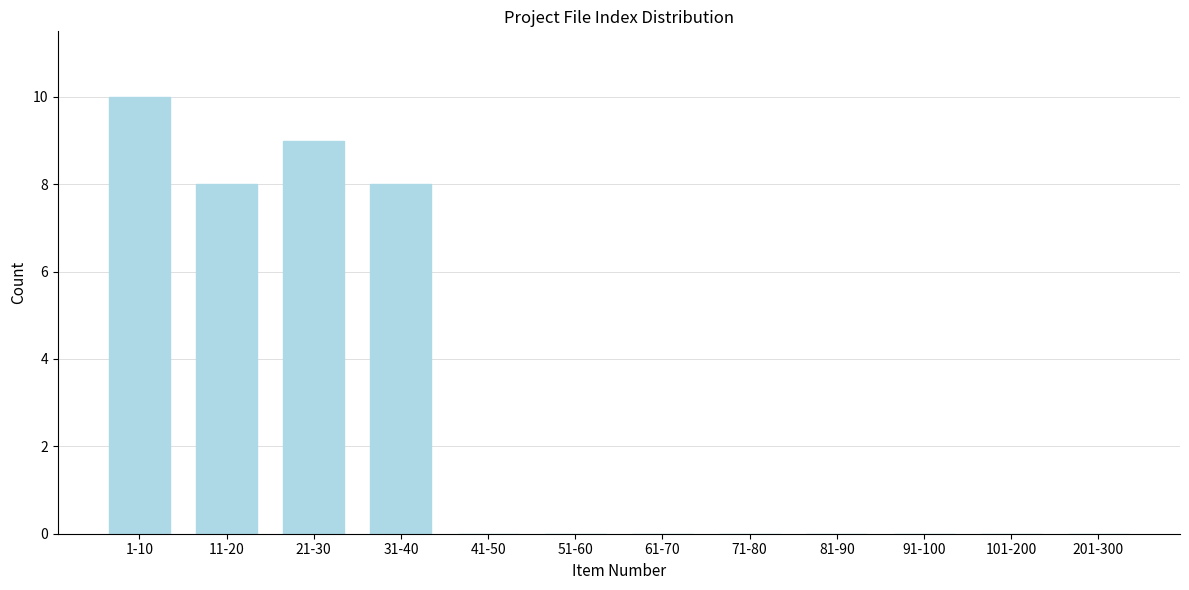

Reading left to right, extract all data points from this chart.

1-10=10	11-20=8	21-30=9	31-40=8	41-50=0	51-60=0	61-70=0	71-80=0	81-90=0	91-100=0	101-200=0	201-300=0